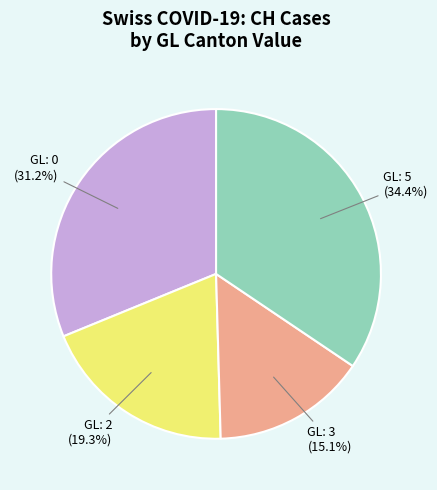

Is there a majority slice in this chart?

No